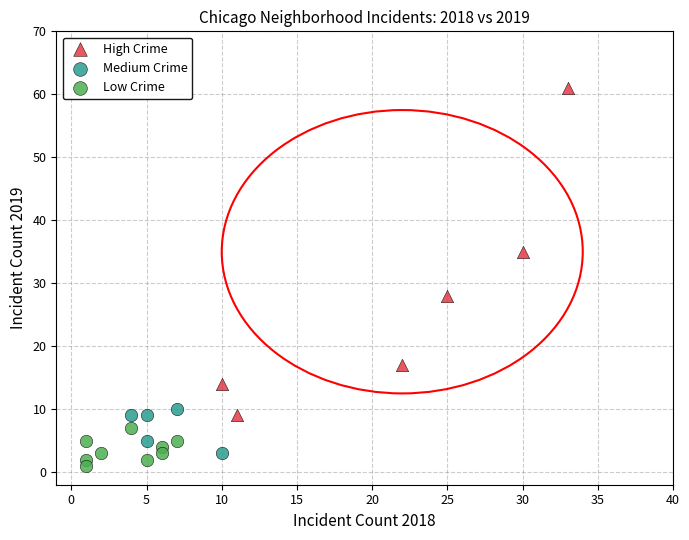

Which series contains the highest Y value?

High Crime